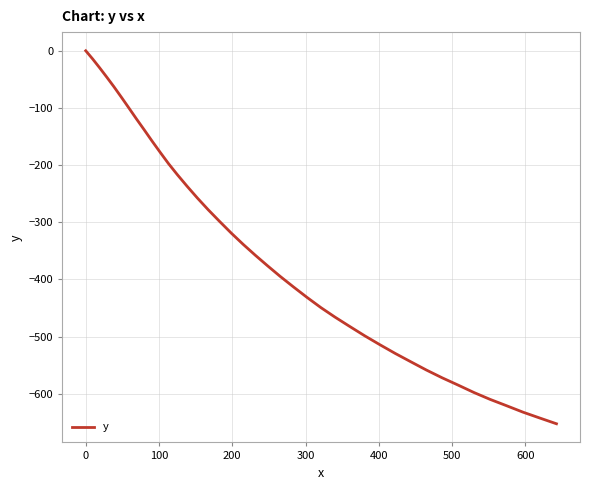

What is the minimum value shown in the chart?

-652.4